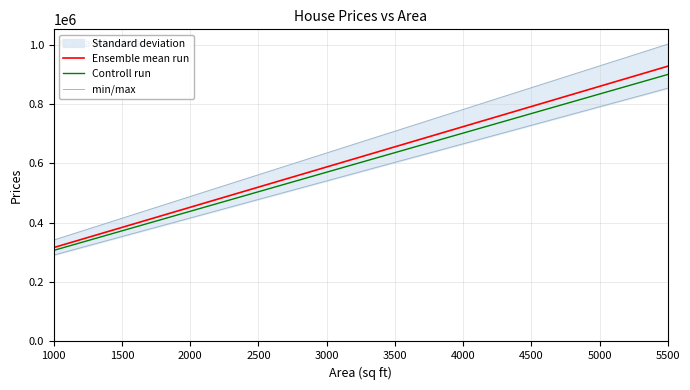

Is the value of Ensemble mean run at 4000 greater than the value of Controll run at 1500?

Yes